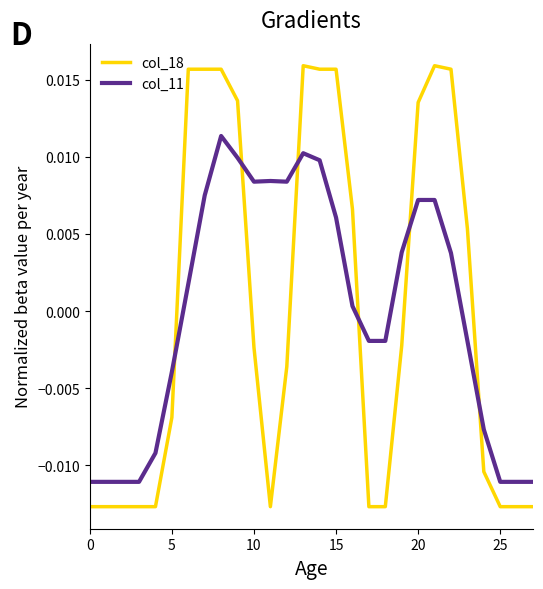

Which series ends up on top after the final intersection of col_18 and col_11?

col_11